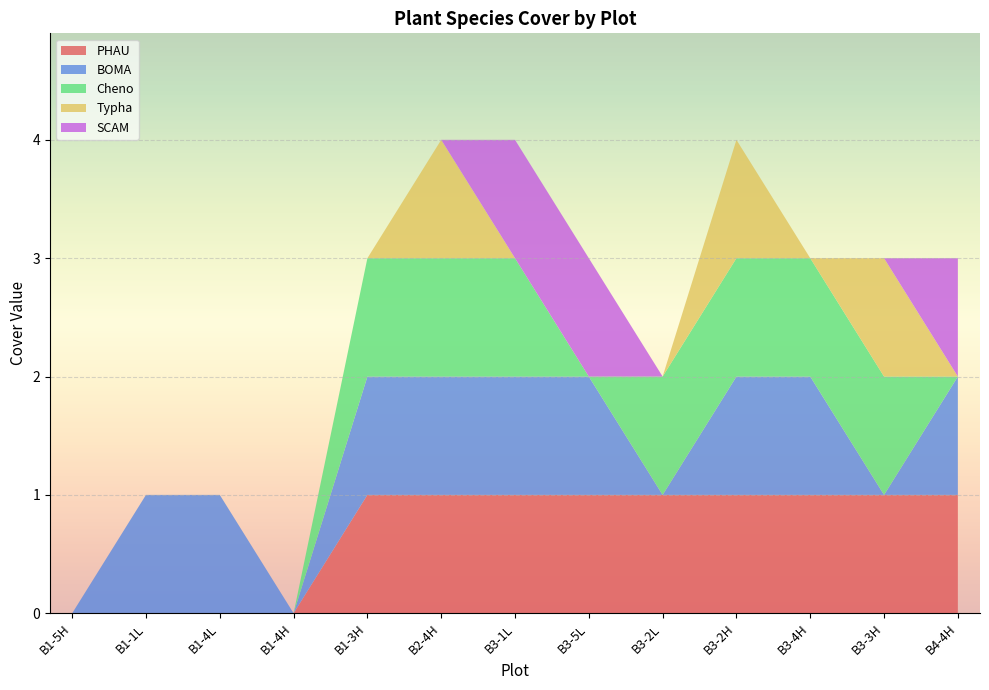

Reading left to right, extract all data points from this chart.

PHAU: Block 1=0	Block 1=0	Block 1=0	Block 2=0	Block 3=1	Block 3=1	Block 3=1	Block 3=1	Block 3=1	Block 3=1	Block 3=1	Block 4=1	Block 4=1
BOMA: Block 1=0	Block 1=1	Block 1=1	Block 2=0	Block 3=1	Block 3=1	Block 3=1	Block 3=1	Block 3=0	Block 3=1	Block 3=1	Block 4=0	Block 4=1
Cheno: Block 1=0	Block 1=0	Block 1=0	Block 2=0	Block 3=1	Block 3=1	Block 3=1	Block 3=0	Block 3=1	Block 3=1	Block 3=1	Block 4=1	Block 4=0
Typha: Block 1=0	Block 1=0	Block 1=0	Block 2=0	Block 3=0	Block 3=1	Block 3=0	Block 3=0	Block 3=0	Block 3=1	Block 3=0	Block 4=1	Block 4=0
SCAM: Block 1=0	Block 1=0	Block 1=0	Block 2=0	Block 3=0	Block 3=0	Block 3=1	Block 3=1	Block 3=0	Block 3=0	Block 3=0	Block 4=0	Block 4=1